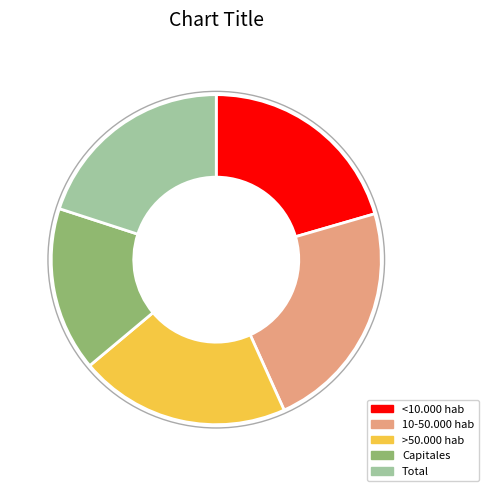

What is the largest slice in the pie chart?

10-50.000 hab